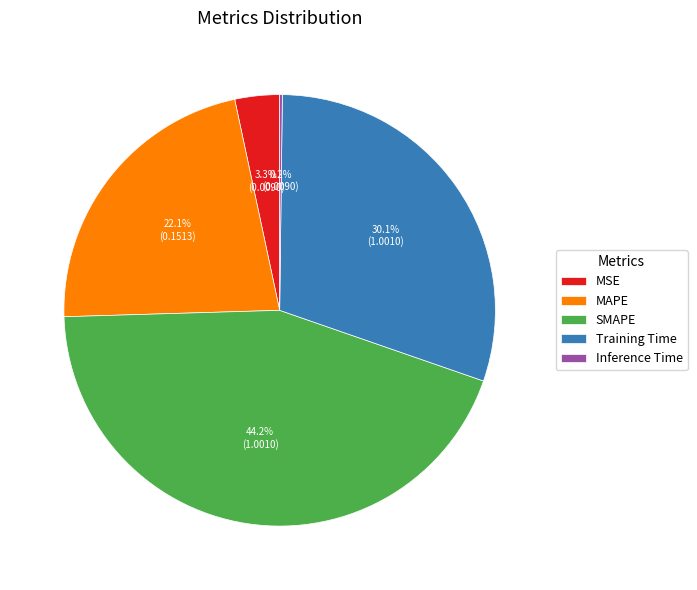

To the nearest percent, what portion does MAPE represent?

22%